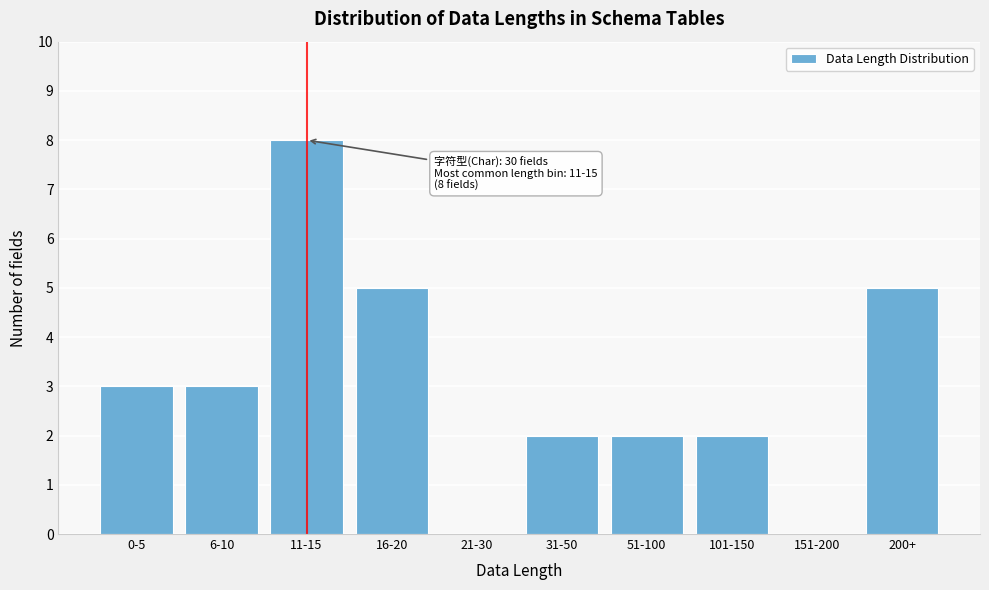

Reading left to right, list all the values displayed in this chart.

0-5=3	6-10=3	11-15=8	16-20=5	21-30=0	31-50=2	51-100=2	101-150=2	151-200=0	200+=5